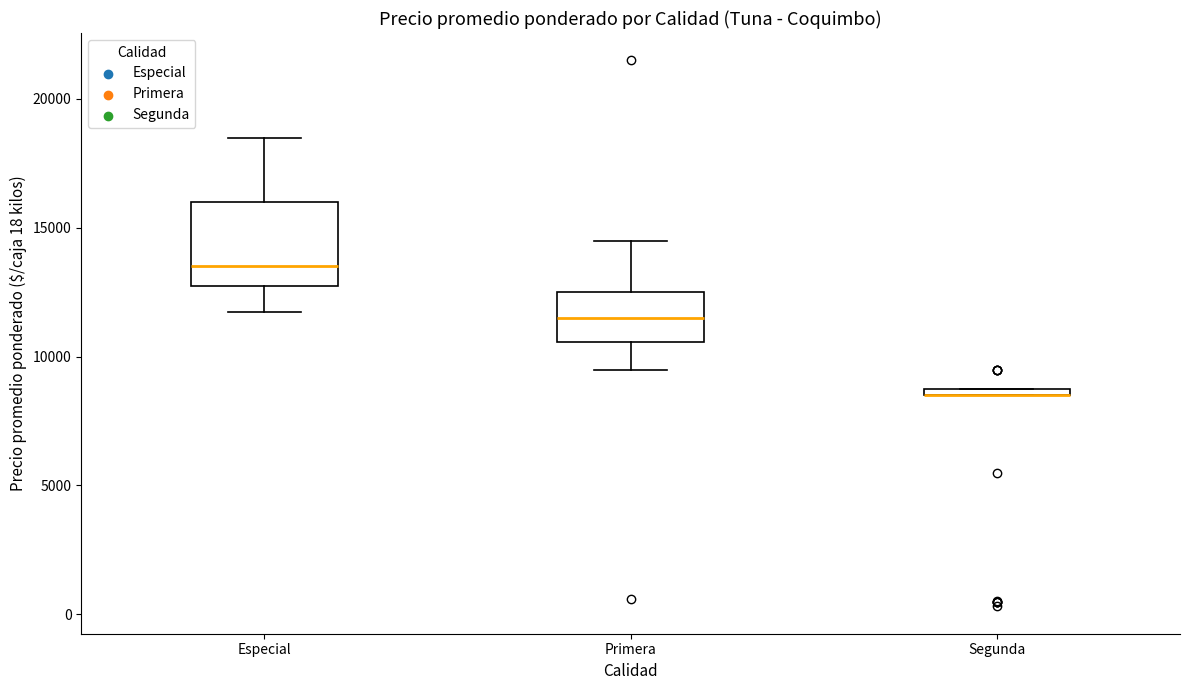

Comparing the boxes themselves (not the whiskers), which one is the tallest?

Especial